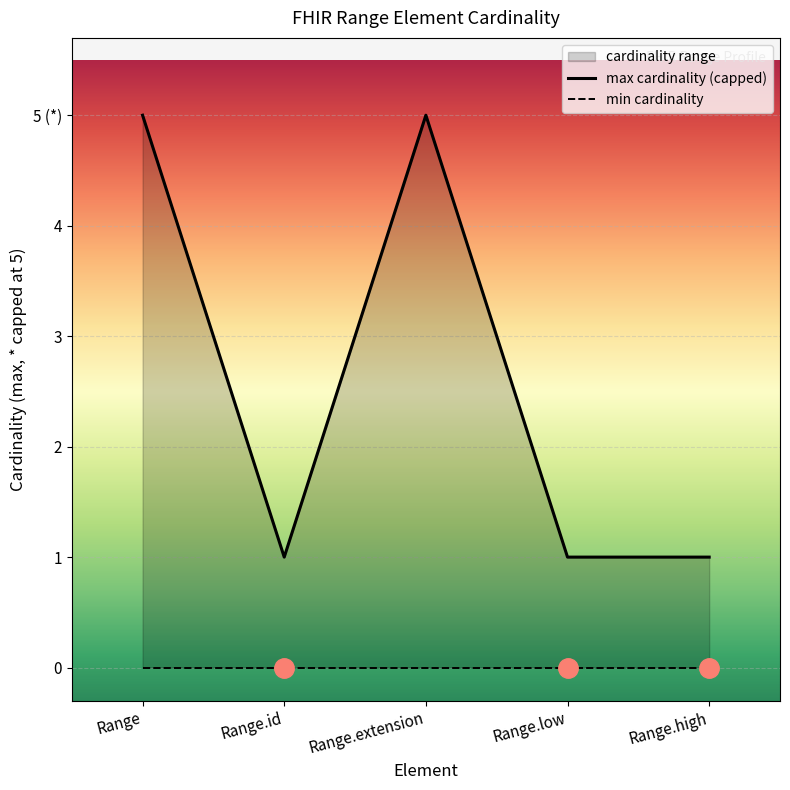

What is the greatest value displayed?

5